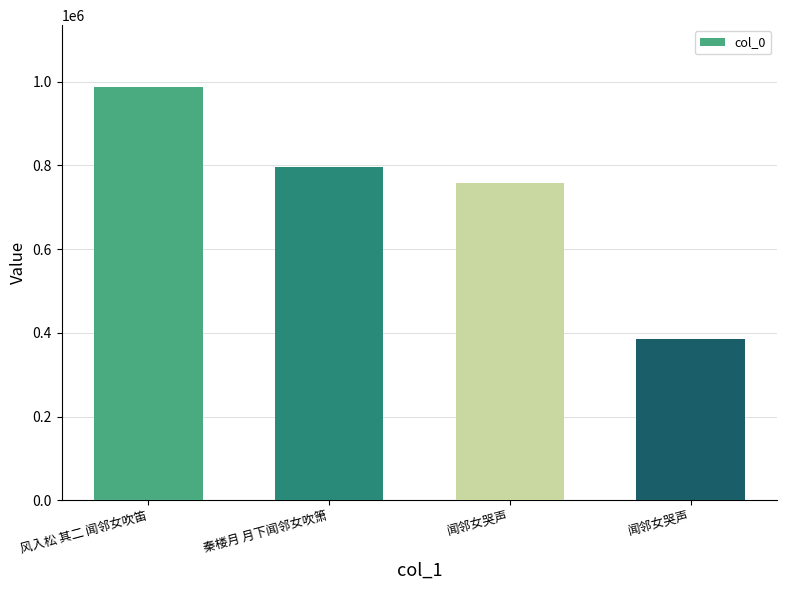

What is the ratio of the value at 闻邻女哭声 to the value at 秦楼月 月下闻邻女吹箫?

0.5